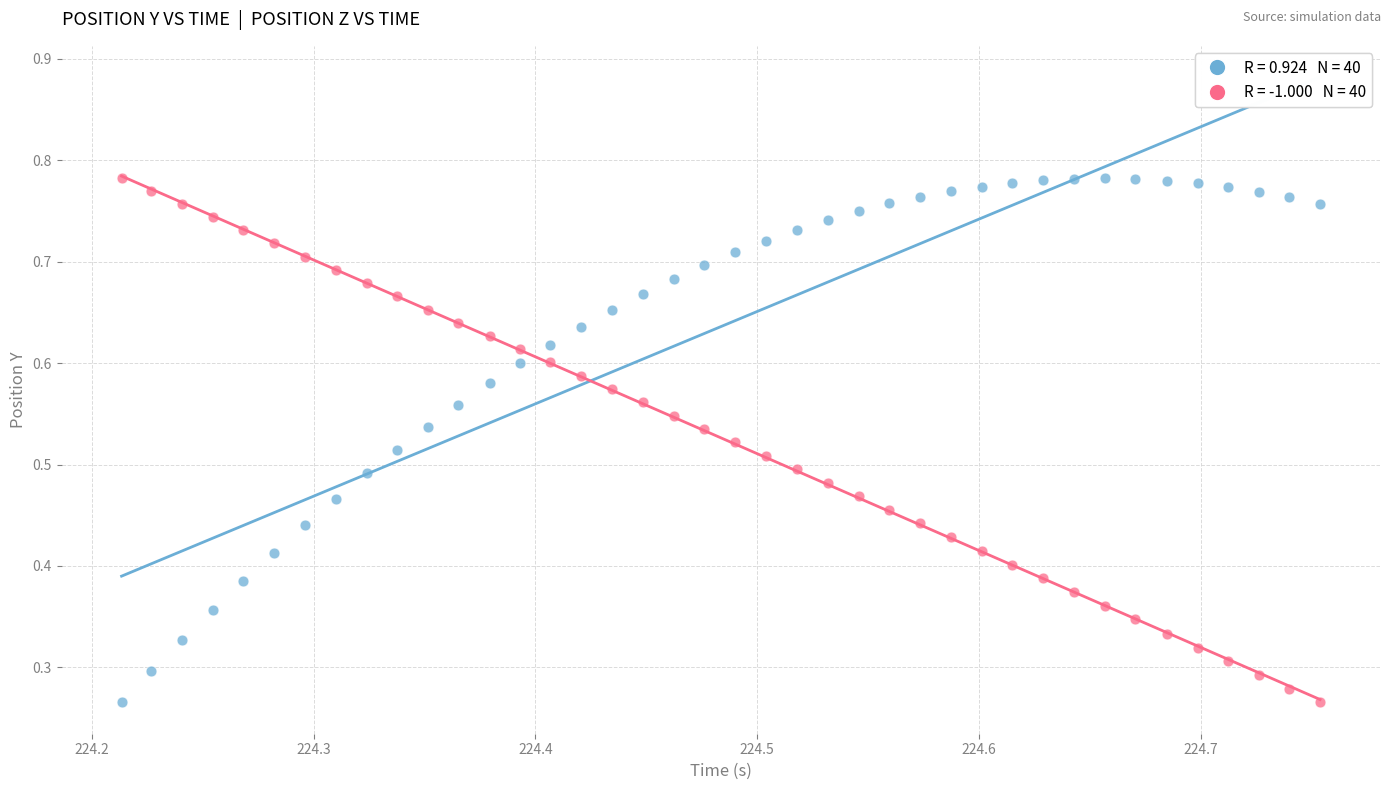

How many data points are displayed?

80